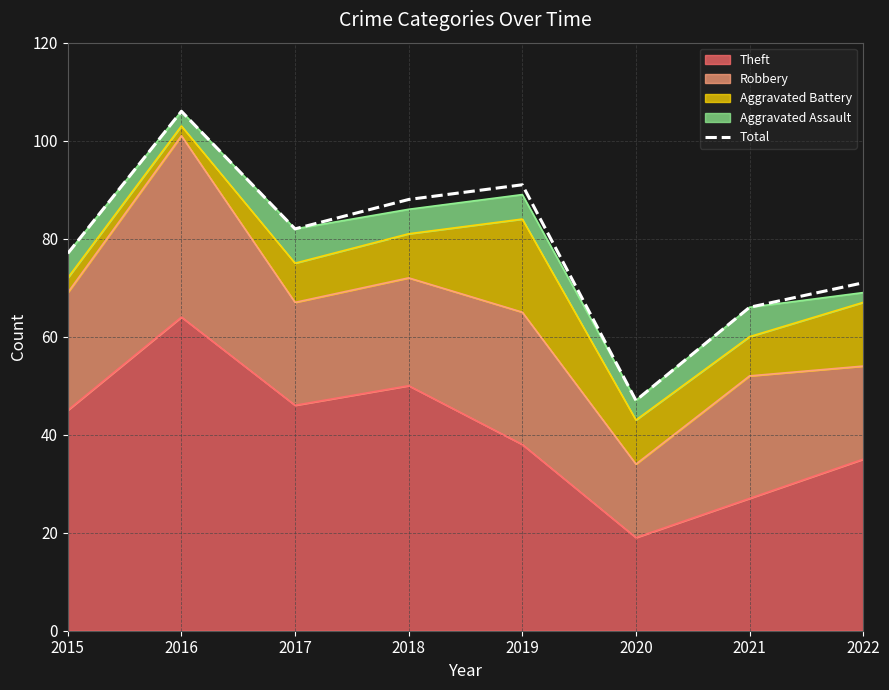

Approximately how many times larger is the value at 2015 compared to 2017?

0.9